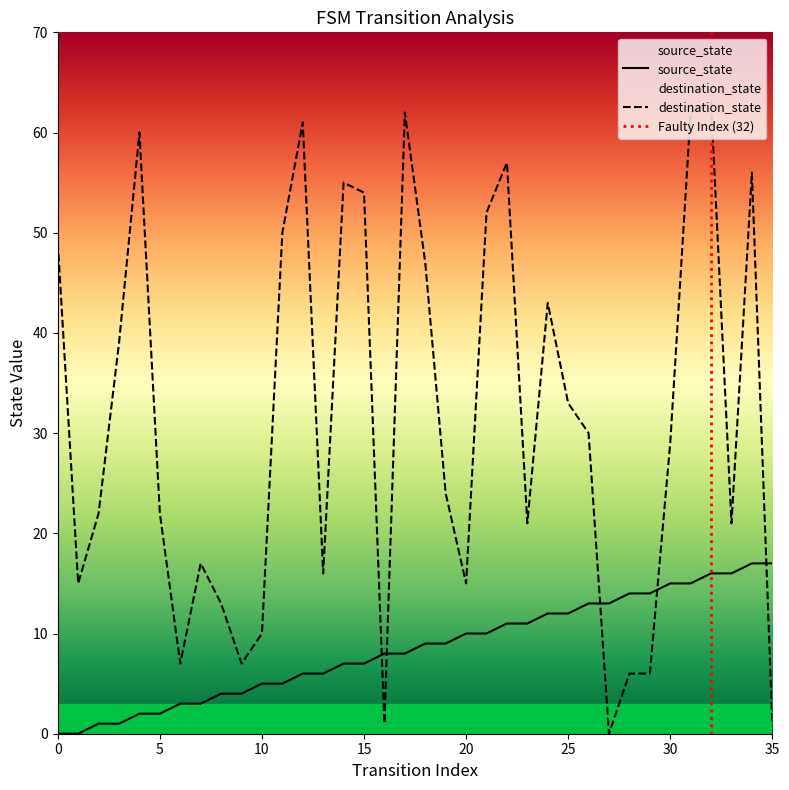

True or false: destination_state has more than 0 points higher than both neighbors.

True